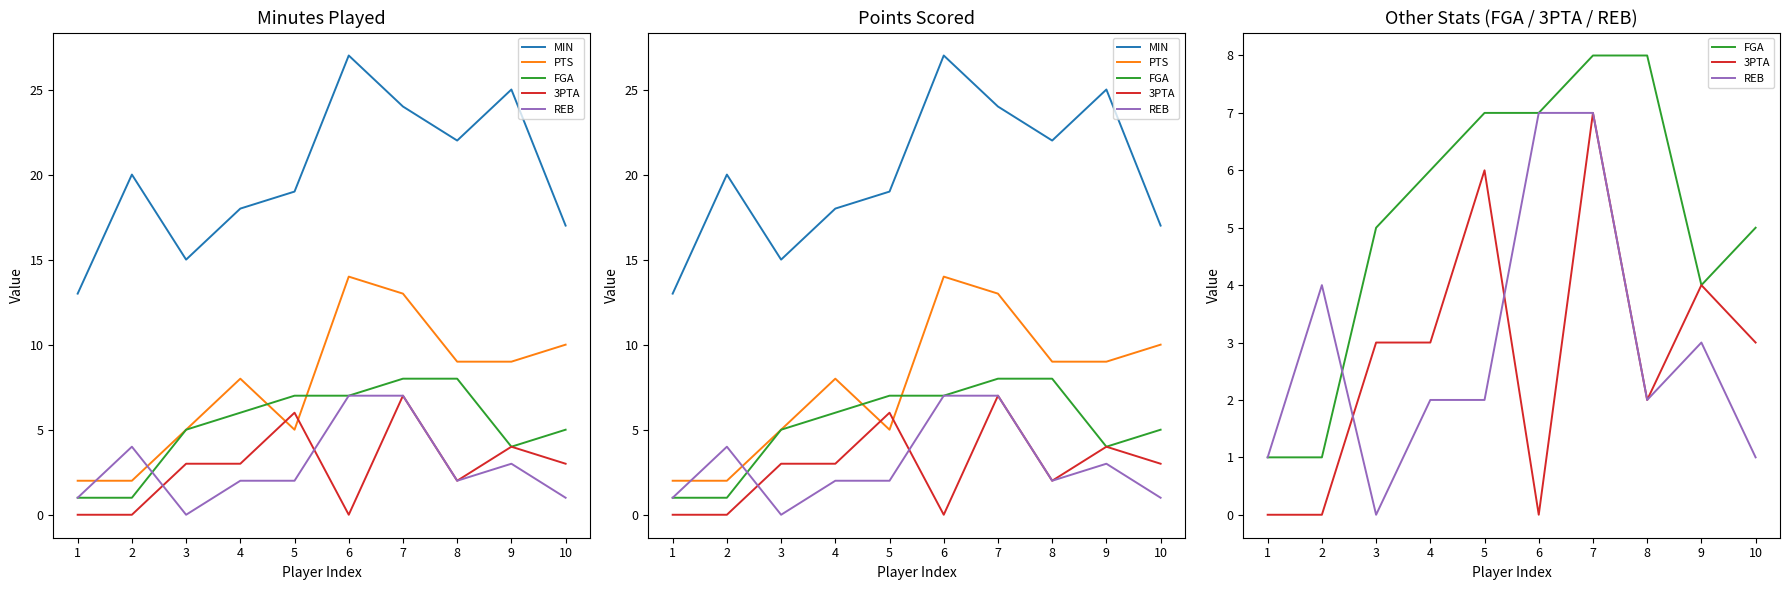

What is the average value of the PTS series?

8